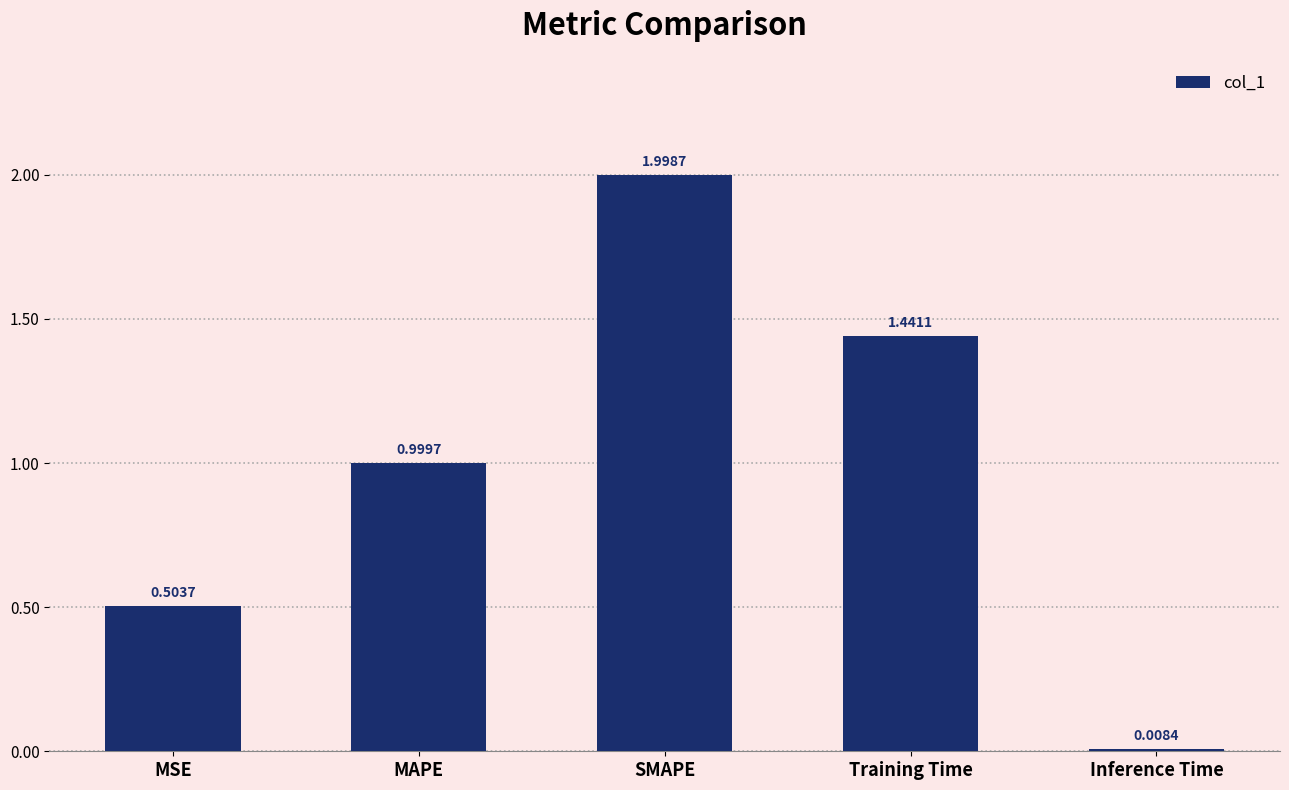

What is the average value?

1.0